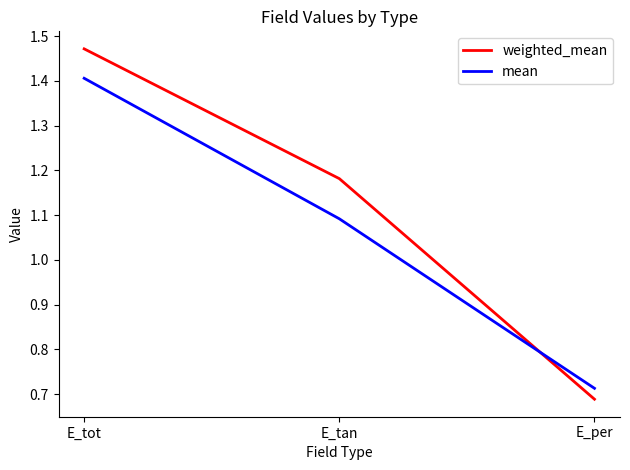

At which label does mean reach its minimum?

E_per